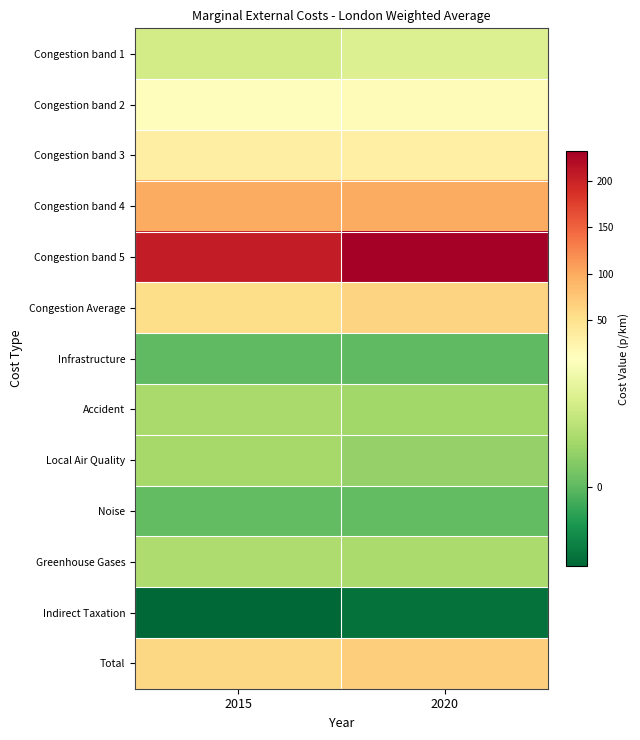

Reading right to left, transcribe all the data shown in this chart.

Congestion band 1: 2020=6.1	2015=5.4
Congestion band 2: 2020=12.8	2015=11.0
Congestion band 3: 2020=30.0	2015=31.6
Congestion band 4: 2020=99.3	2015=98.9
Congestion band 5: 2020=232.5	2015=205.4
Congestion Average: 2020=64.1	2015=55.7
Infrastructure: 2020=0.1	2015=0.1
Accident: 2020=2.9	2015=3.2
Local Air Quality: 2020=2.3	2015=3.1
Noise: 2020=0.2	2015=0.2
Greenhouse Gases: 2020=3.3	2015=3.5
Indirect Taxation: 2020=-4.7	2015=-5.3
Total: 2020=68.2	2015=60.6